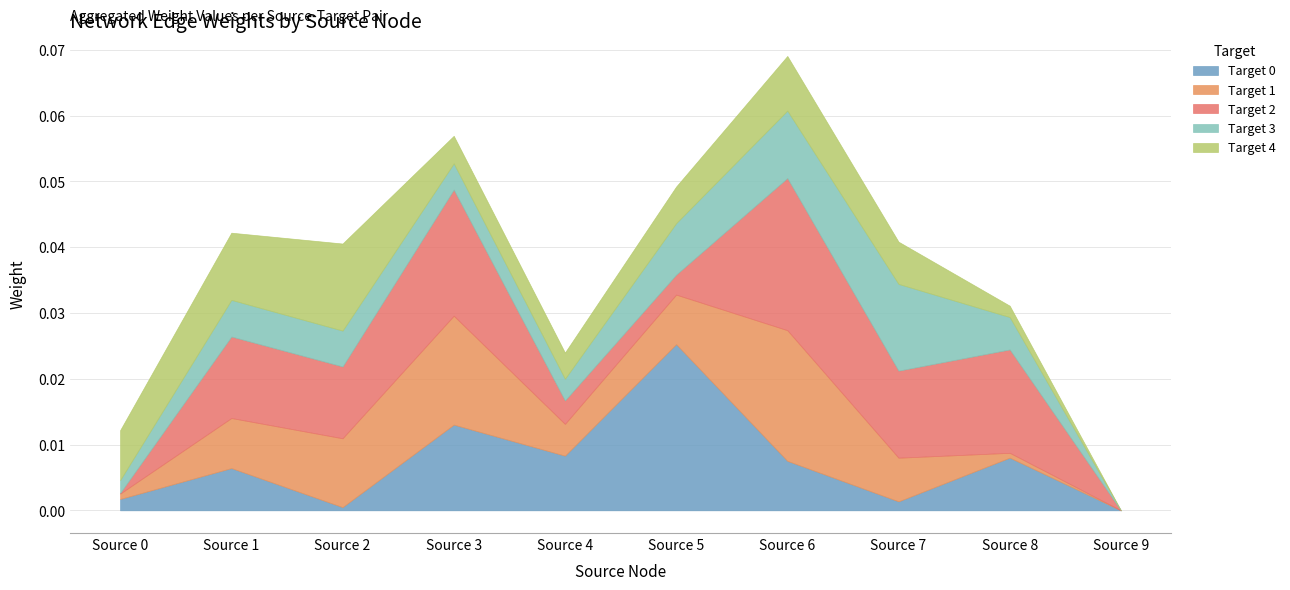

Where is Target 4 nearest to the value 0?

Source 9